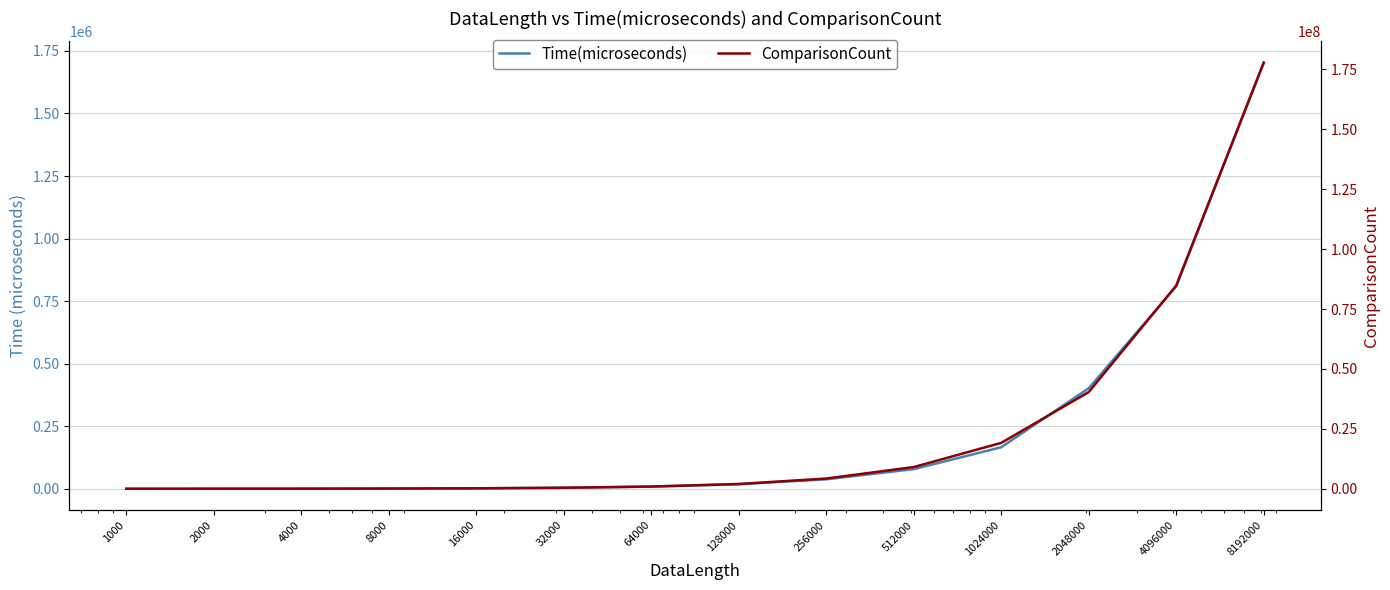

Reading left to right, extract all data points from this chart.

Time(microseconds): 65	136	366	887	1848	3946	8534	17919	37781	78566	165982	401883	808698	1703037
ComparisonCount: 8700	19424	42818	93694	203396	438850	941376	2010529	4276938	9065548	19154632	40355995	84808606	177806984